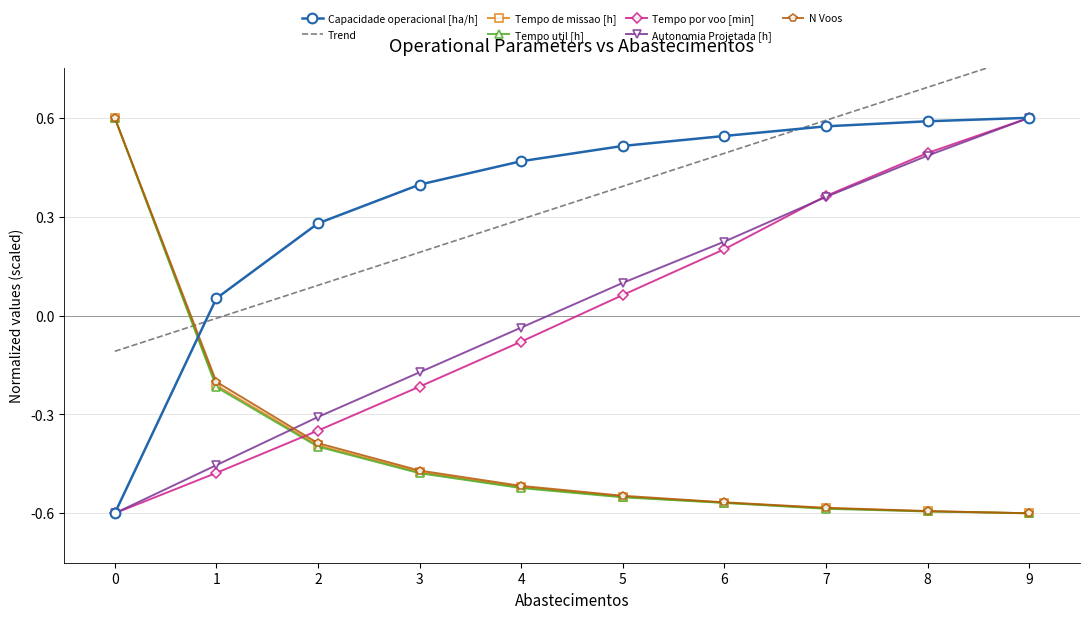

At how many categories does at least one series exceed 0?

10